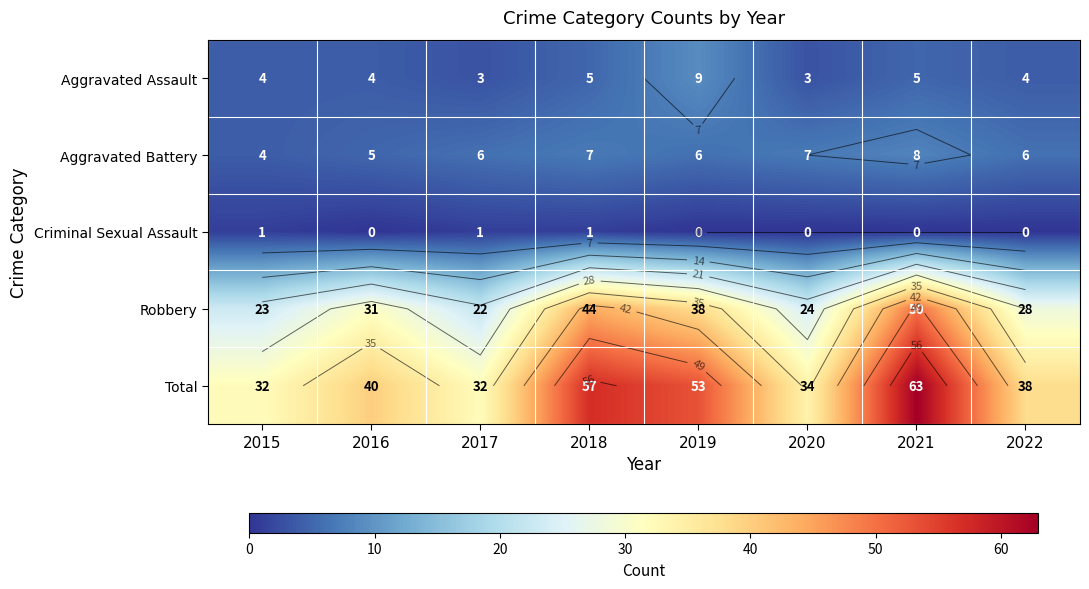

True or false: Aggravated Battery has a value of 9 at 2019.

False